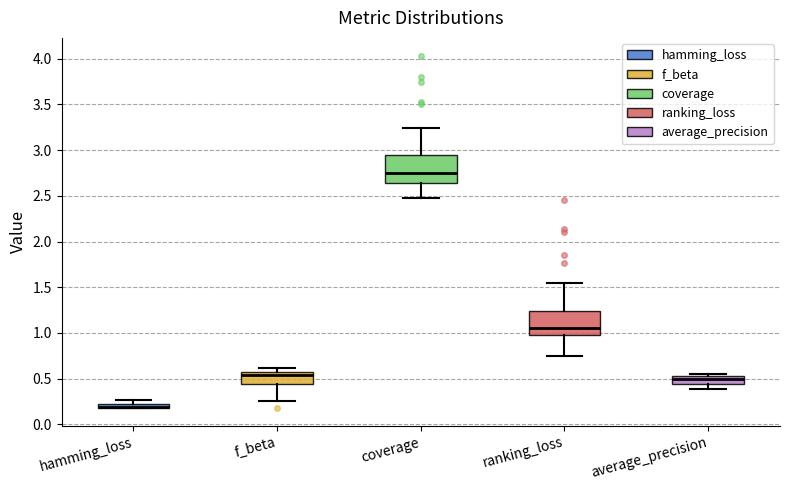

Where is the upper edge of the box for average_precision on the y-axis? The values are not printed on the chart, so give them approximately, as read against the axis.

0.55